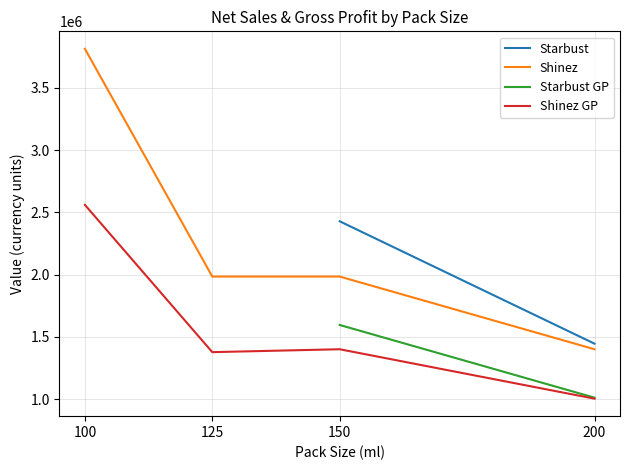

True or false: Shinez has more than 2 interior local peaks.

False